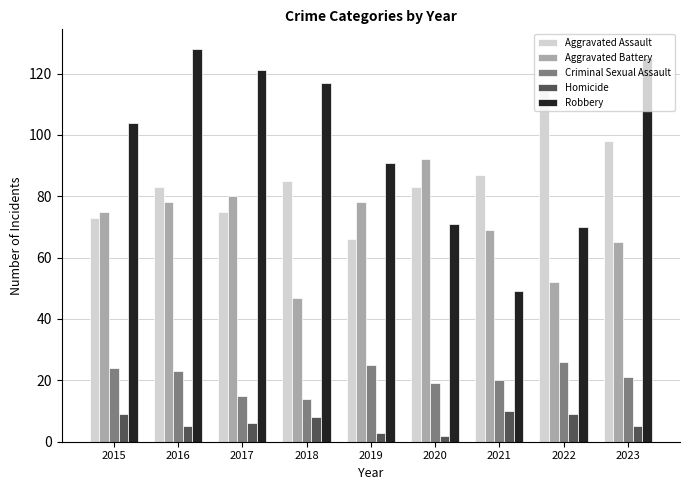

What is the sum of all Homicide values?

57